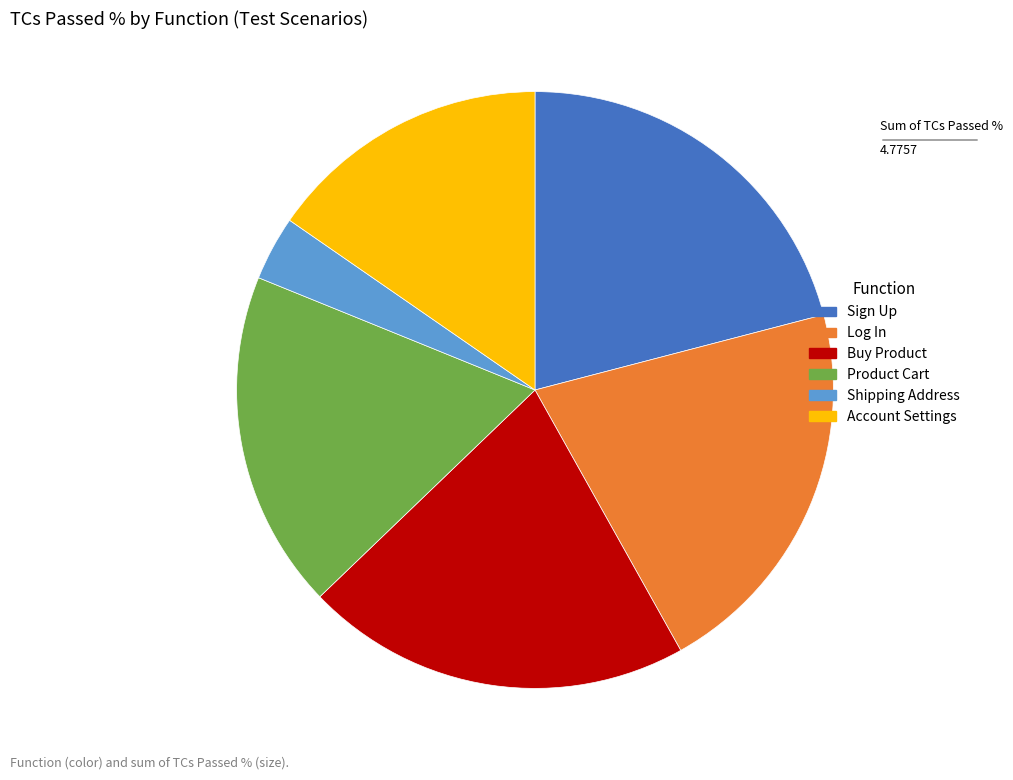

Count the number of slices in the pie.

6